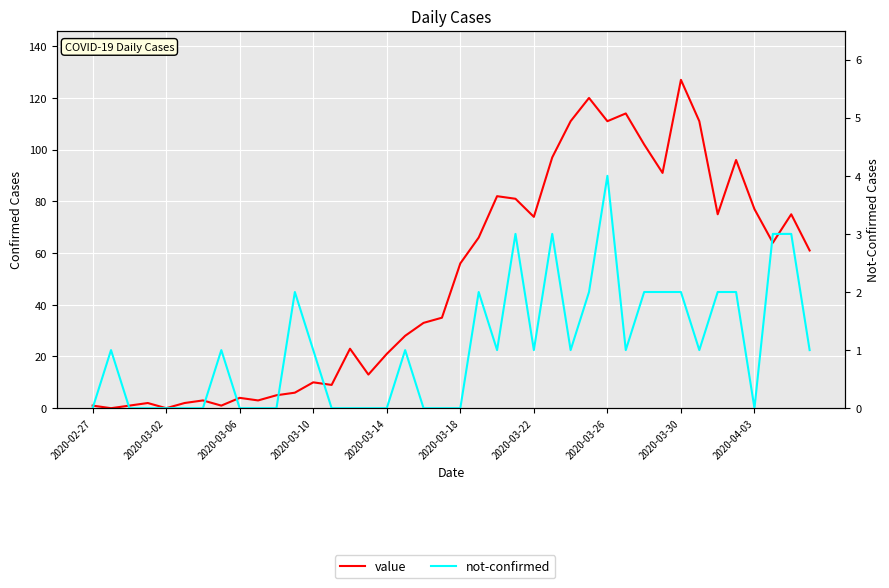

Which series has the largest total across all categories?

value